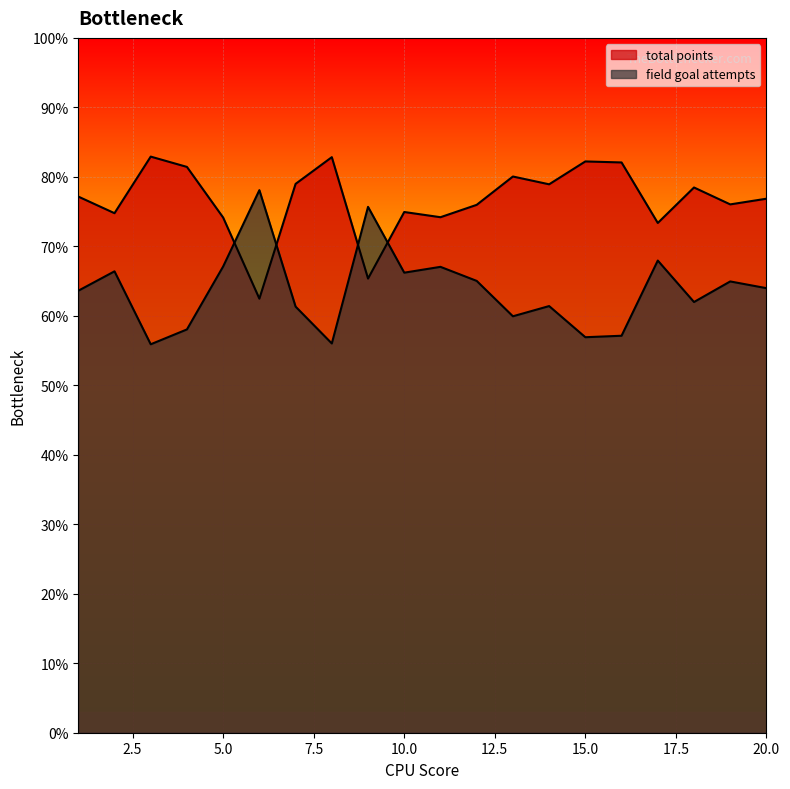

How many lines are shown in the chart?

2